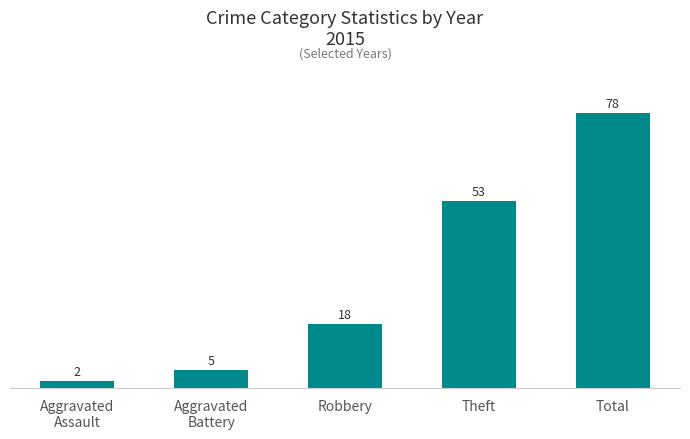

What value does the data have at Total, to the nearest 5?

80